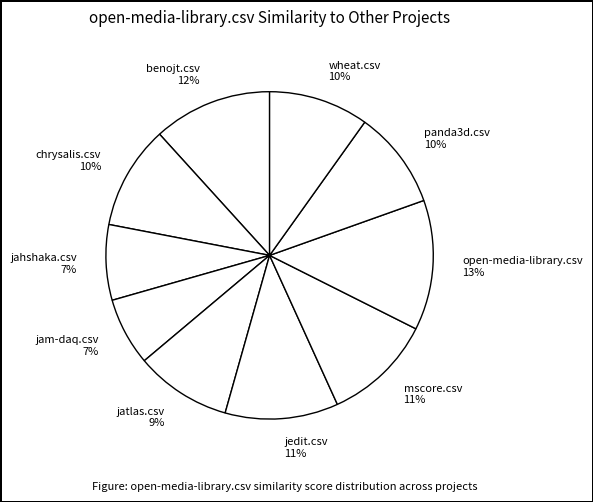

Between chrysalis.csv and mscore.csv, which is larger?

mscore.csv